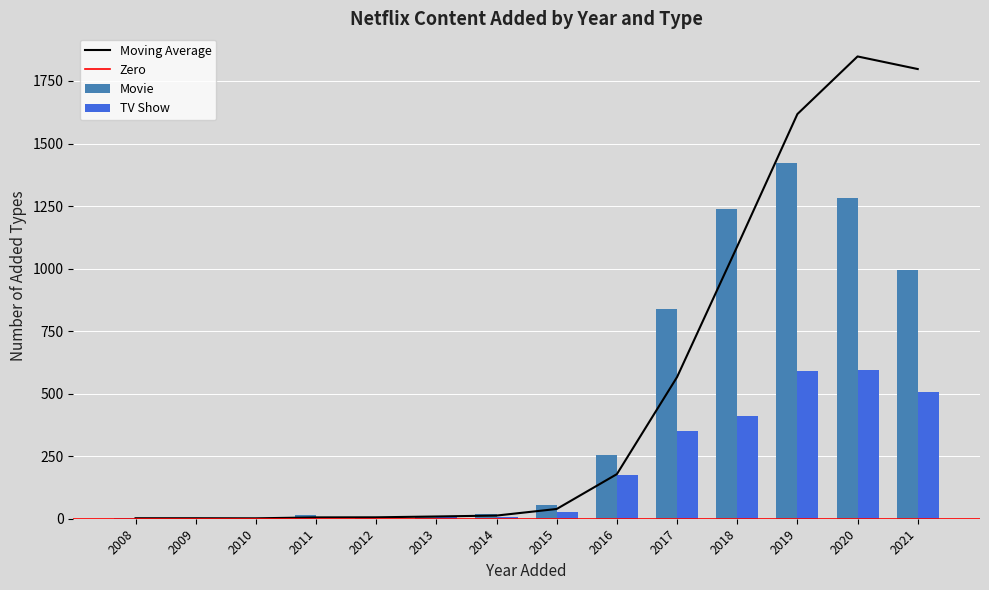

At which category is the sum across all series the highest?

2019